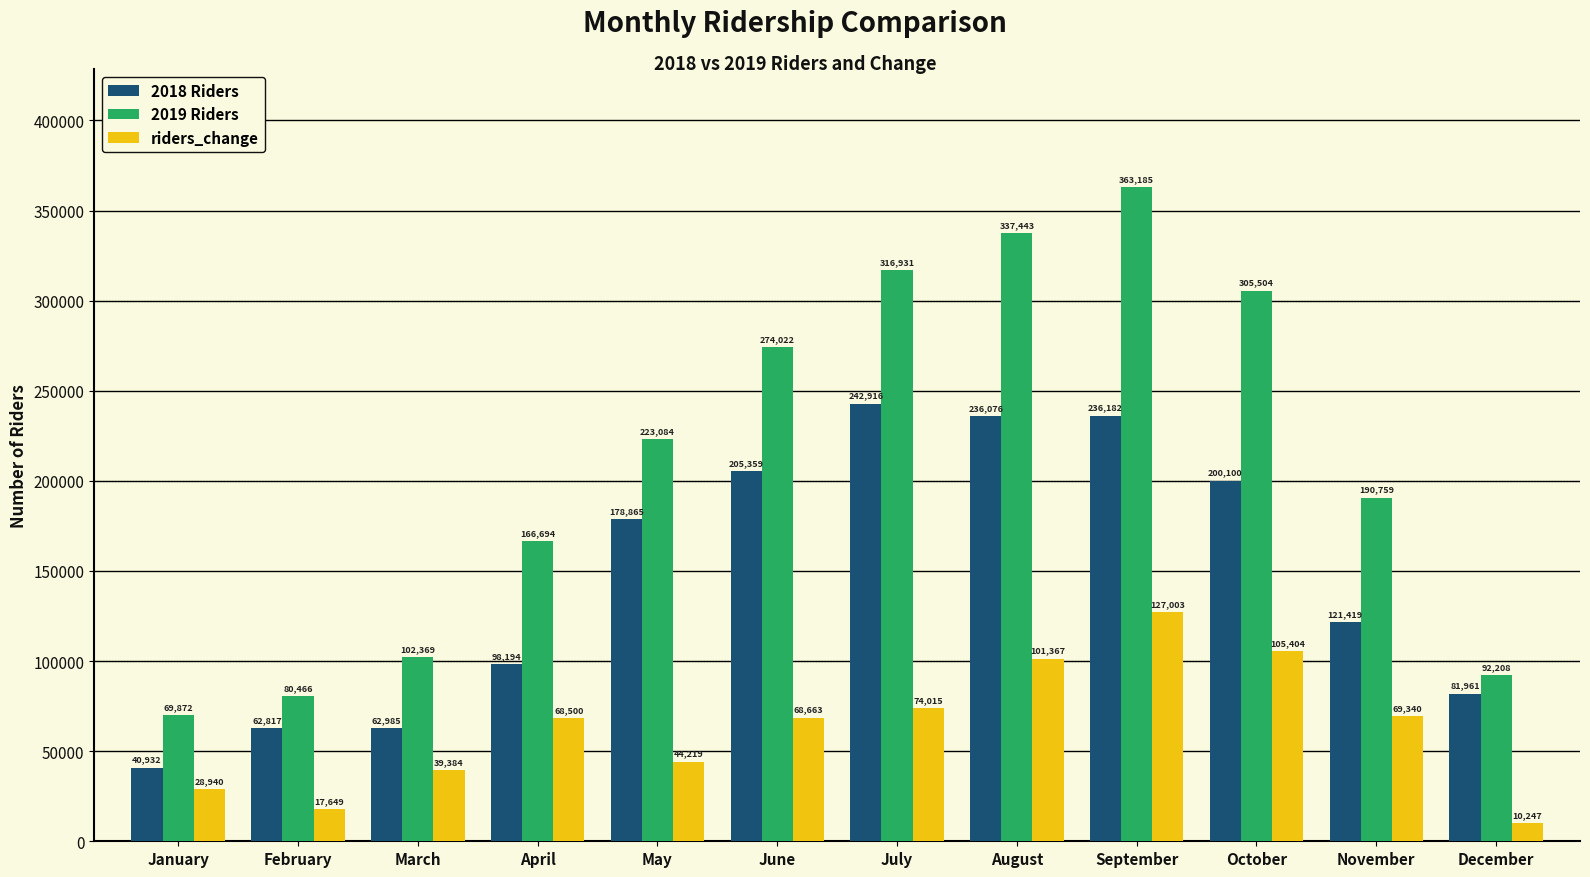

What is the difference between the riders_change values at November and March?

29956